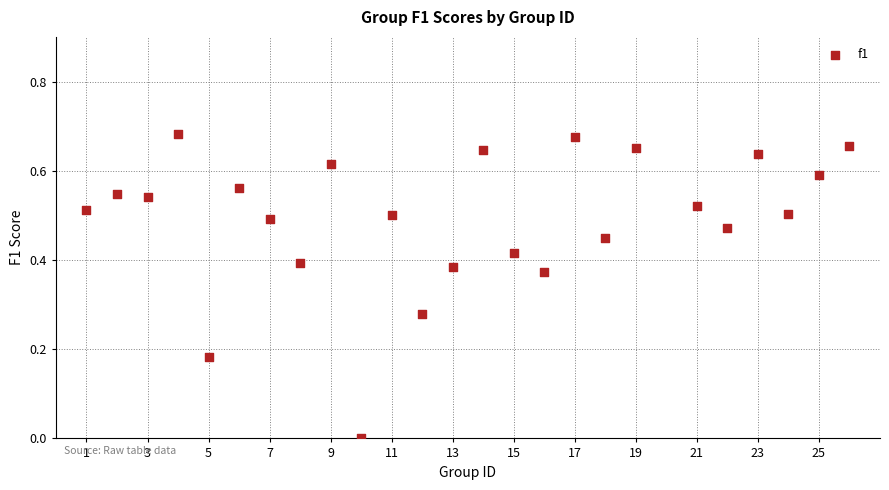

What is the range of X values (max minus min)?

25.0